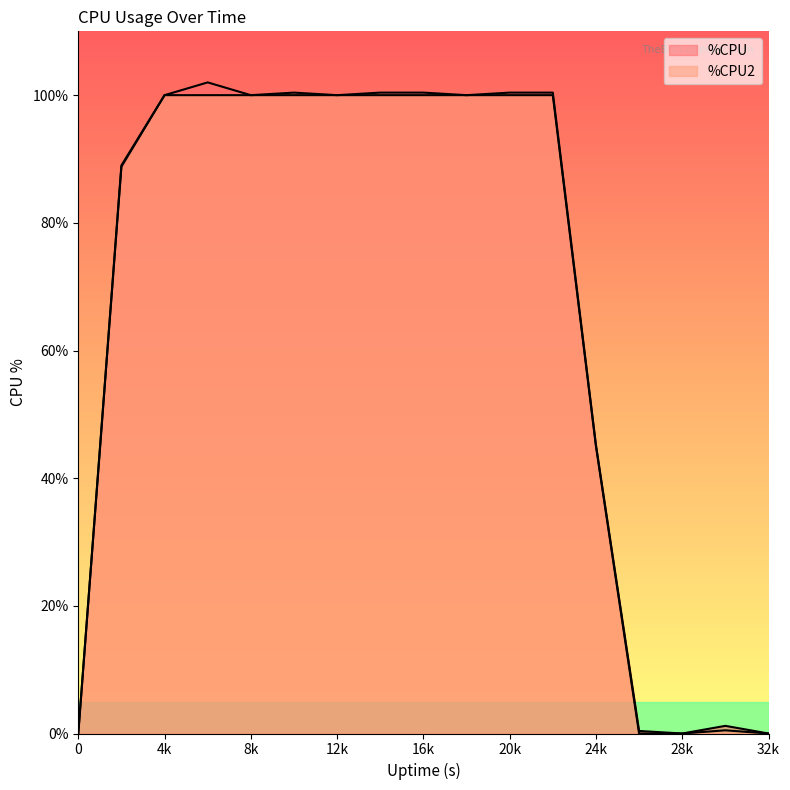

What is the spread (max minus min) of values at 26?

0.4